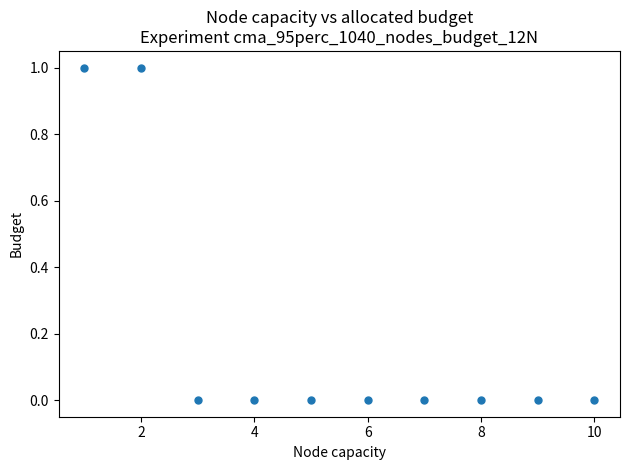

What is the range of X values (max minus min)?

9